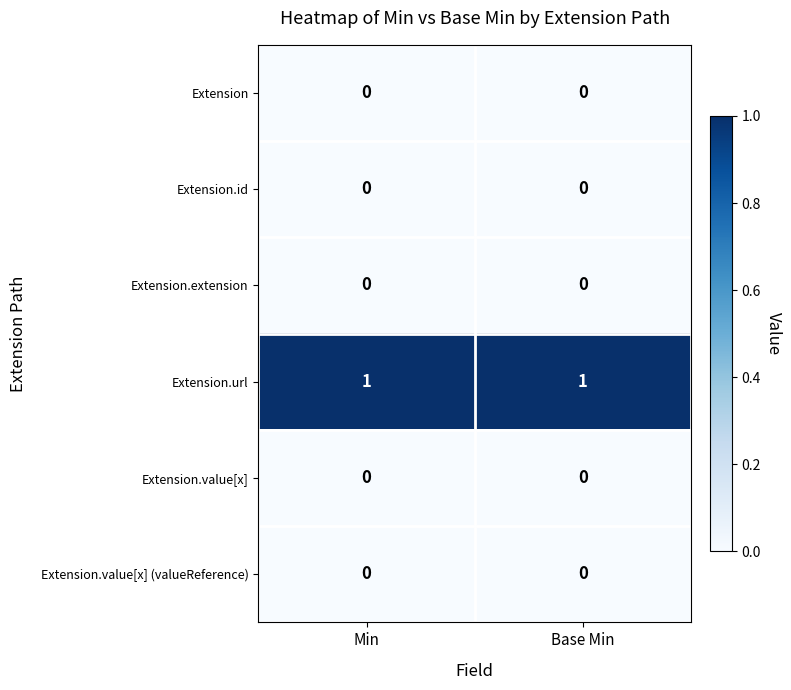

What is the total value across all series at Base Min?

1